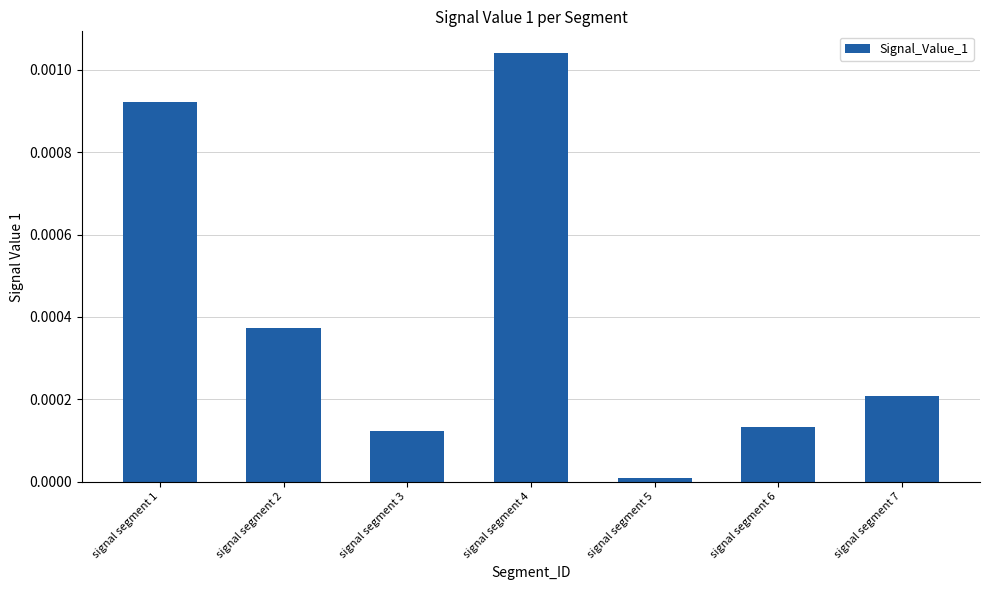

At which category does the chart reach its peak across all series?

signal segment 4